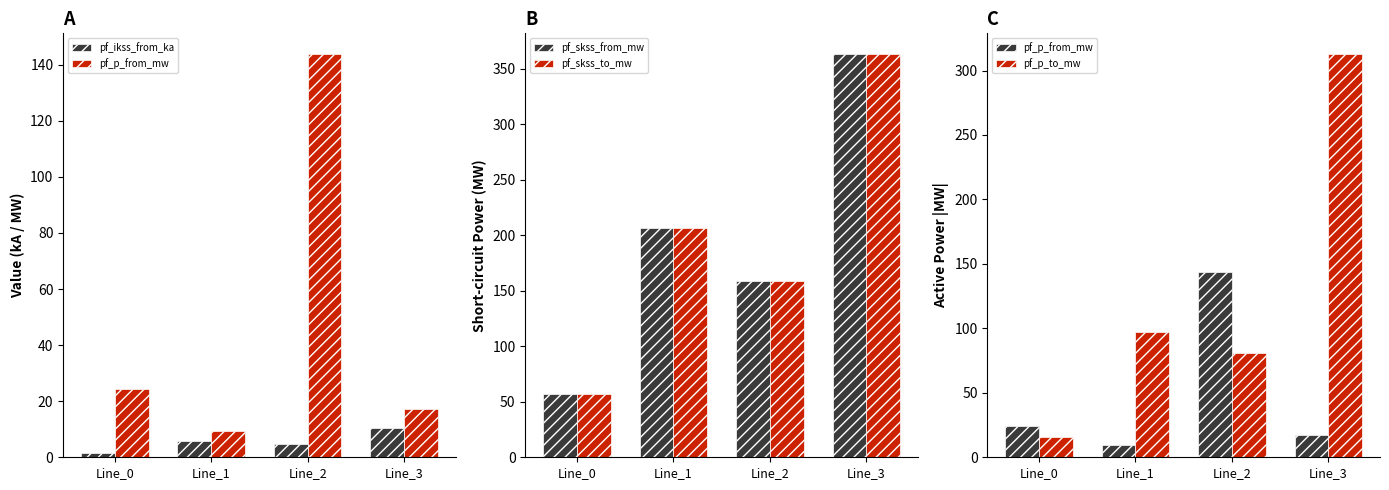

What is the spread (max minus min) of values at Line_2?

154.1